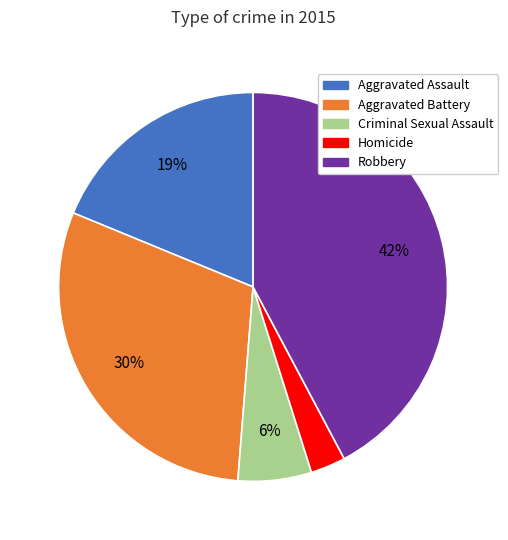

Which slice is the largest?

Robbery